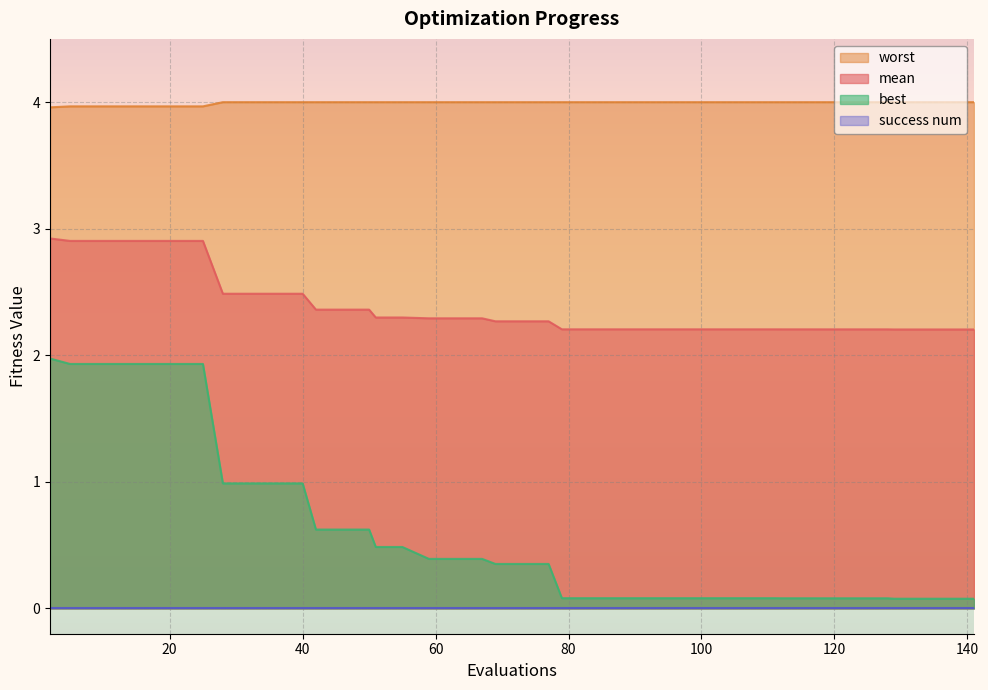

Which category has the lowest value in the mean series?

129